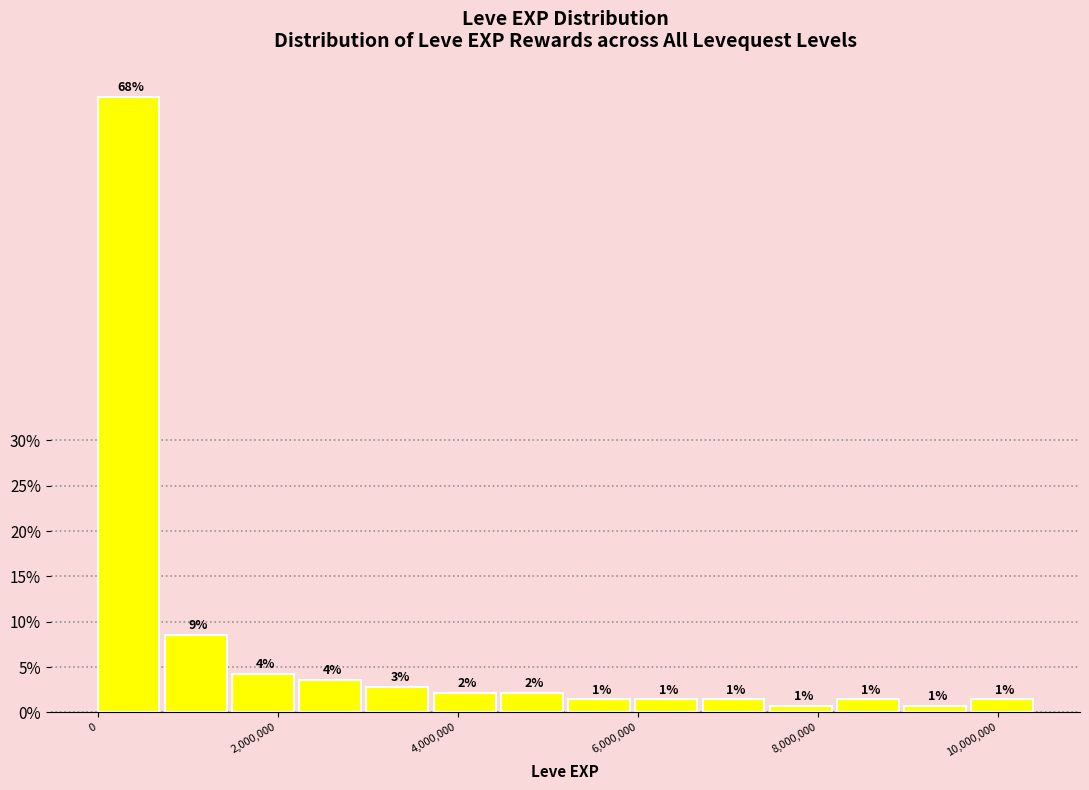

Around what value on the x-axis is the tallest bar? Give the approximate position of its centre, as read against the axis.

400000